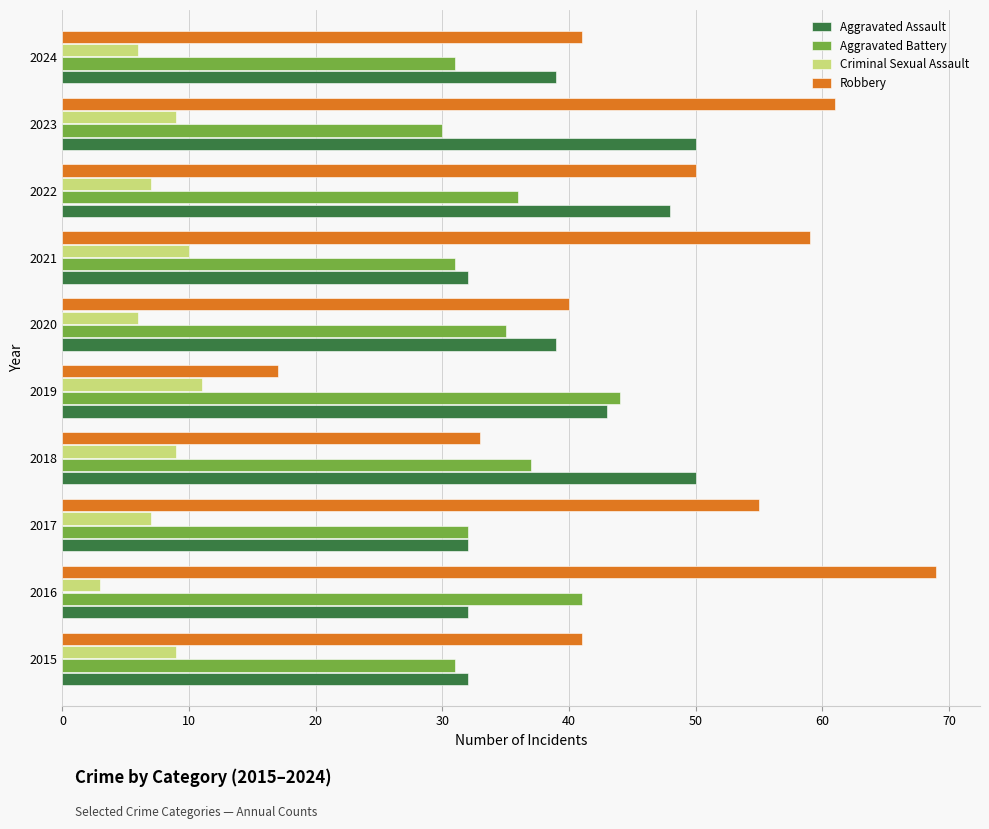

What is the approximate value of Robbery at 2022?

50